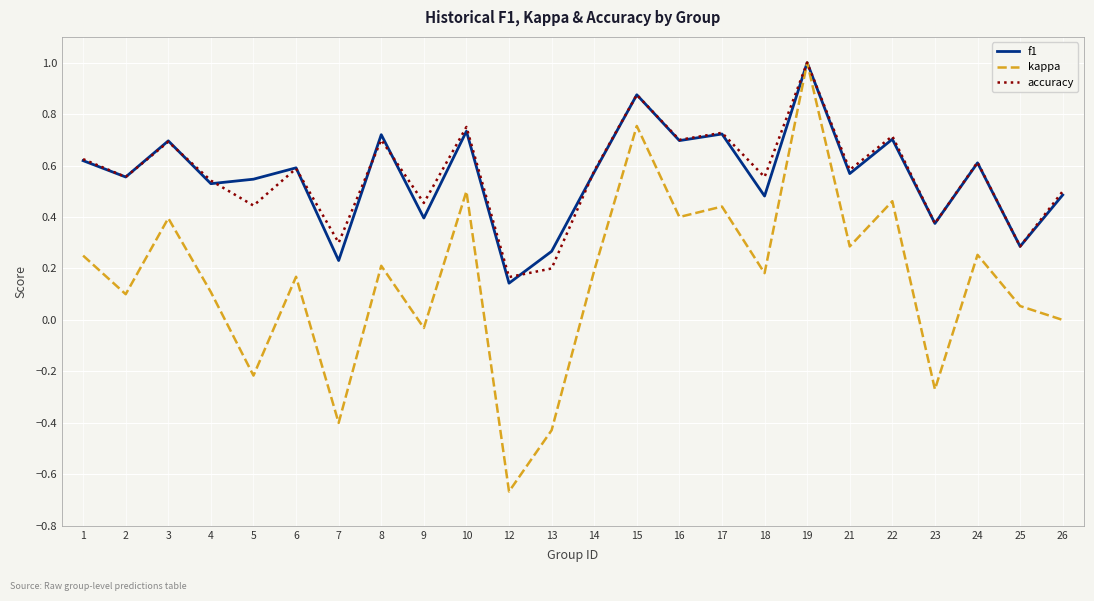

Is the value of kappa at 22 greater than the value of f1 at 23?

Yes